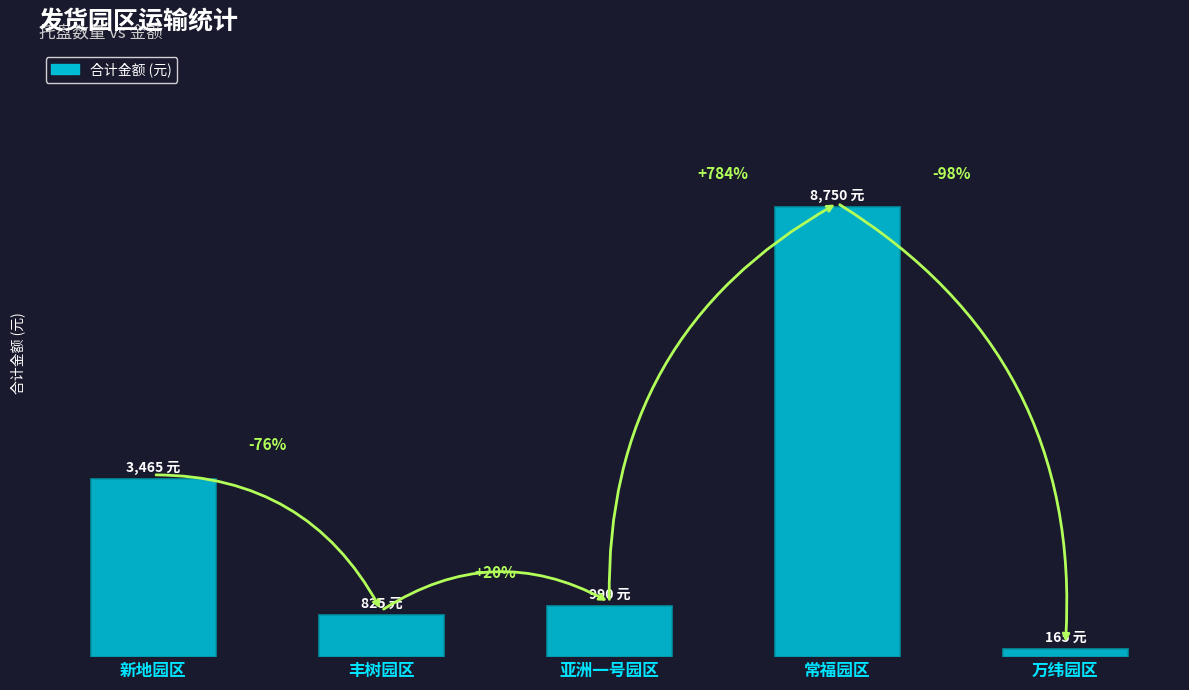

Are the bars horizontal?

No